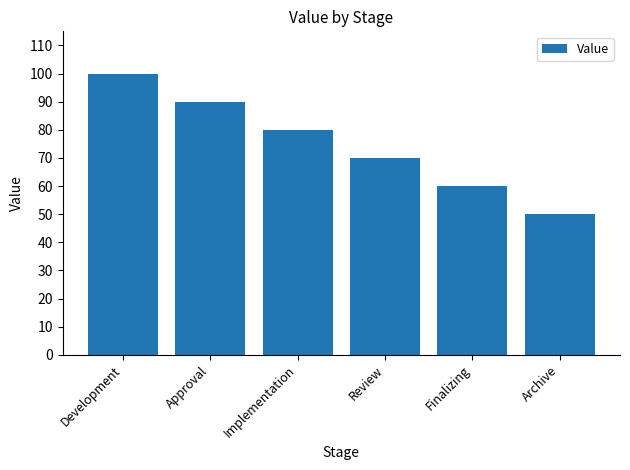

How many data points are less than 80?

3